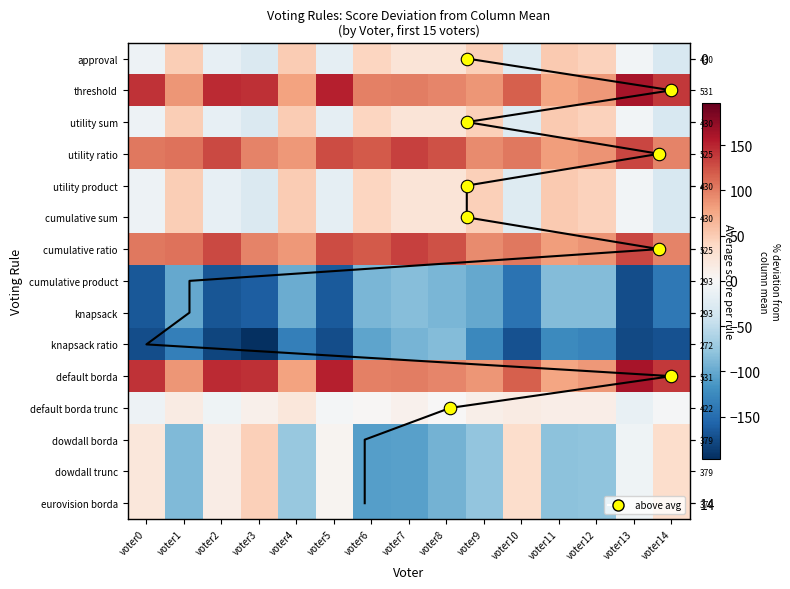

The value of dowdall trunc at voter7 is -143.9. True or false?

False